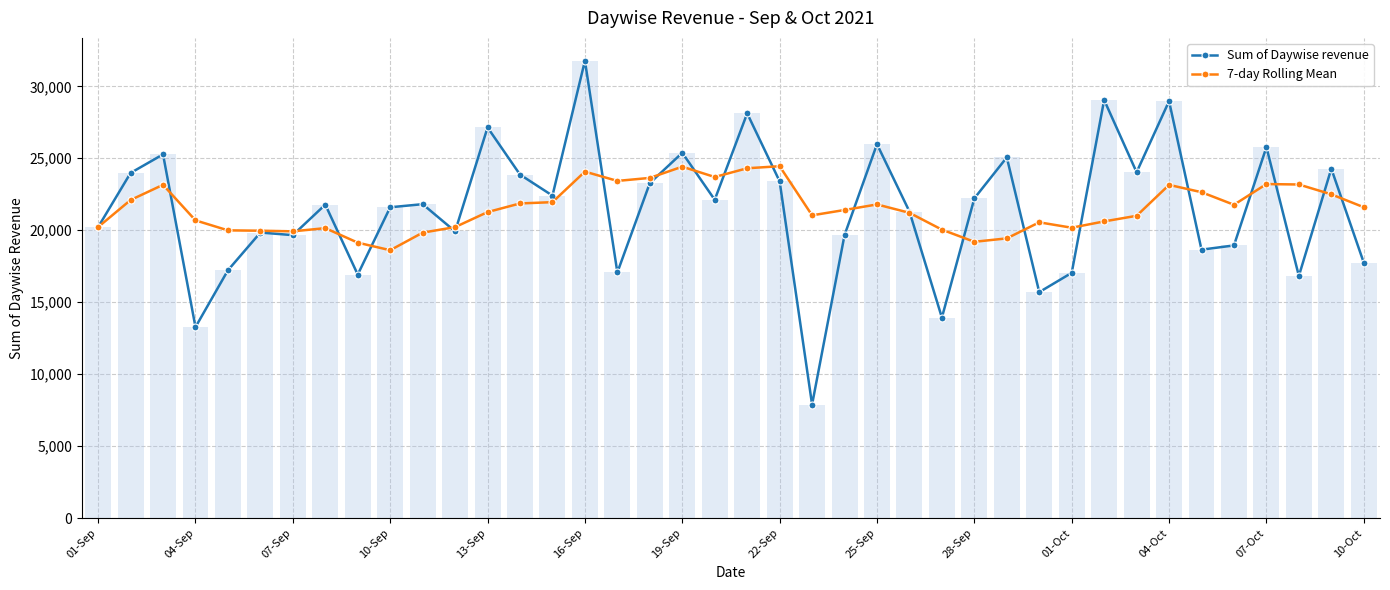

What is the minimum value shown in the chart?

7890.0